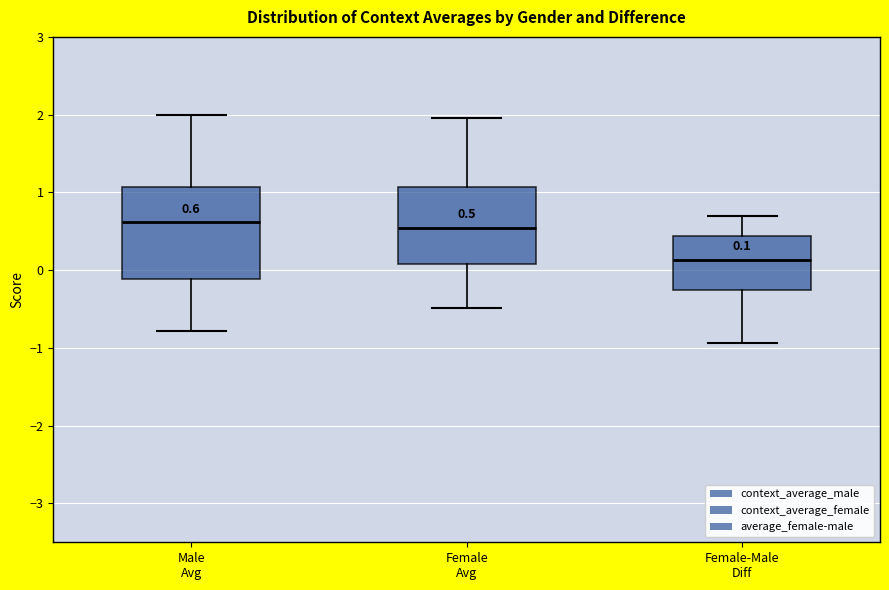

Which box has the lowest median line?

Female-Male Diff